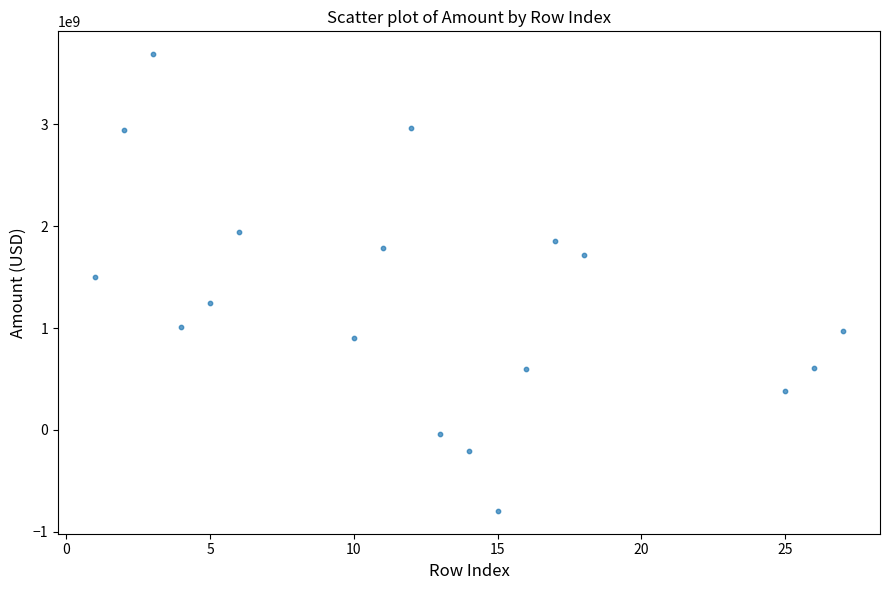

What is the range of Y values (max minus min)?

4483000000